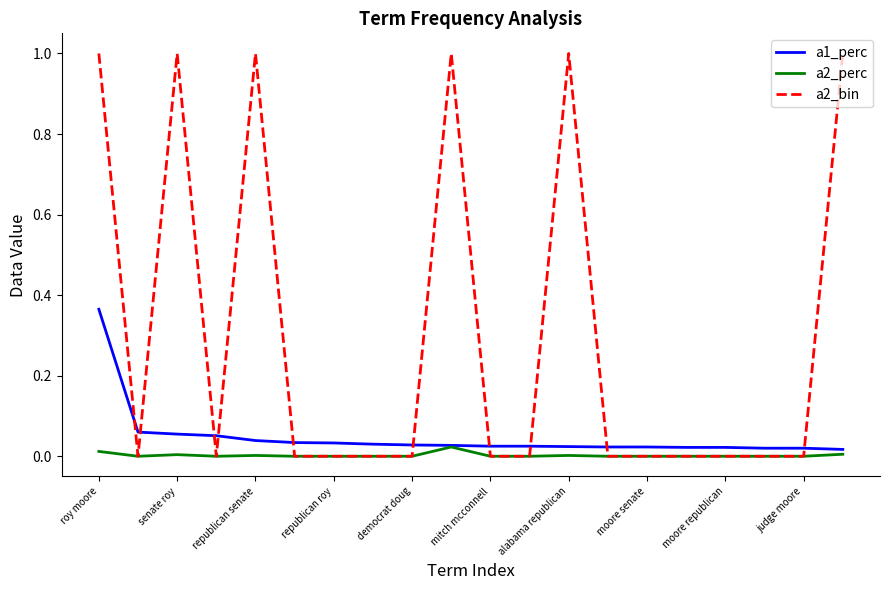

What is the maximum value for a2_bin?

1.0